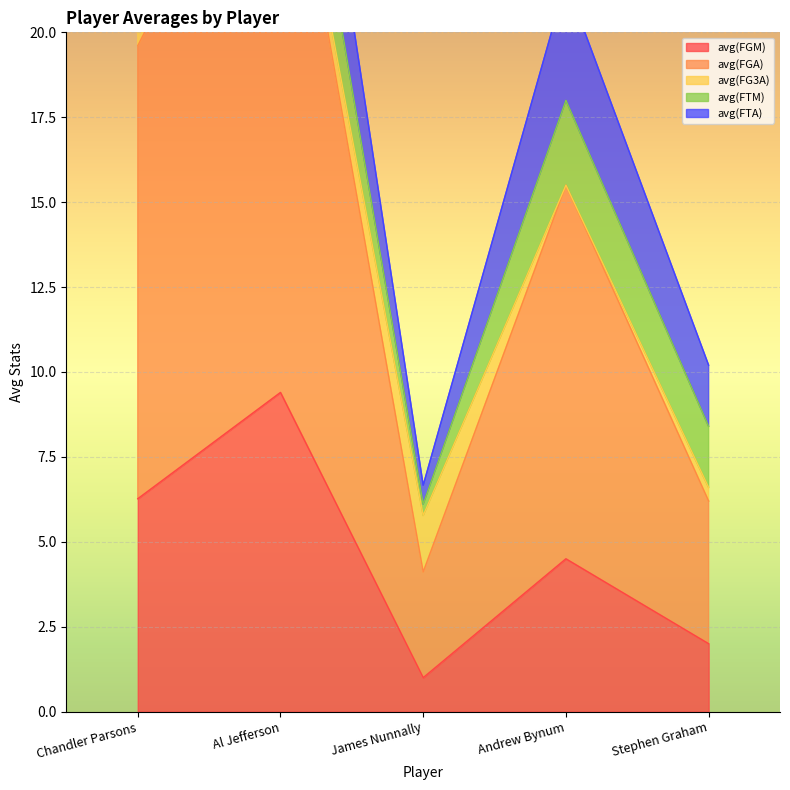

Between Chandler Parsons and Andrew Bynum, which series saw the biggest shift?

avg(FG3A)